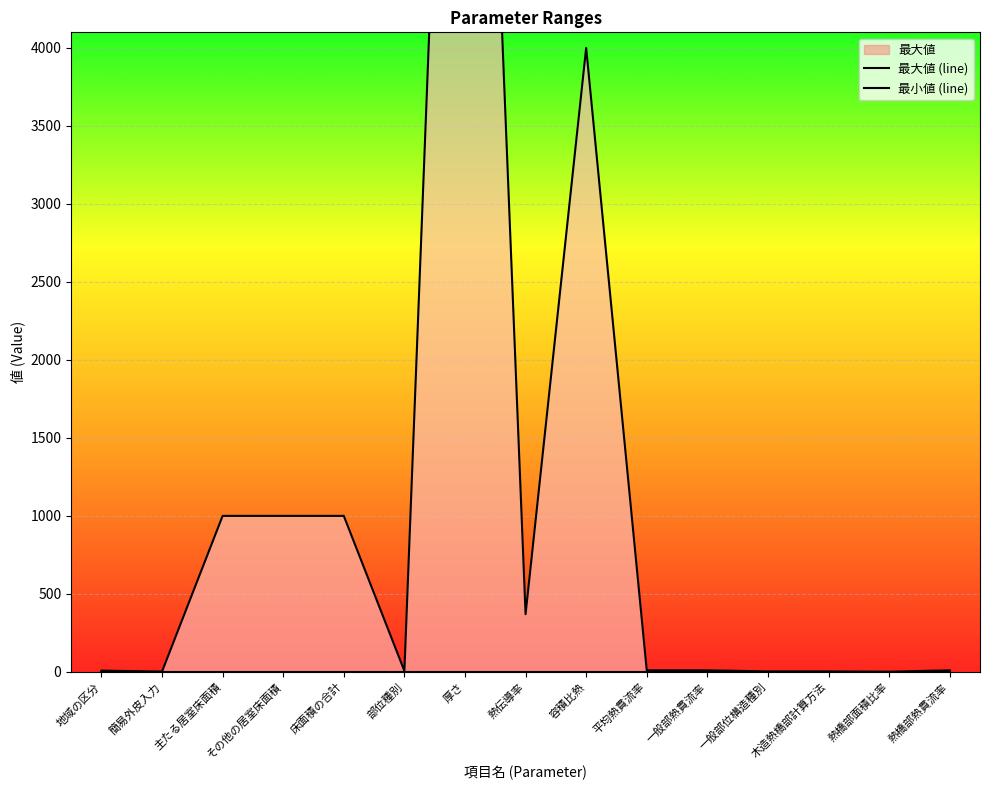

True or false: 最大値 (line) has more than 0 interior local peaks.

True